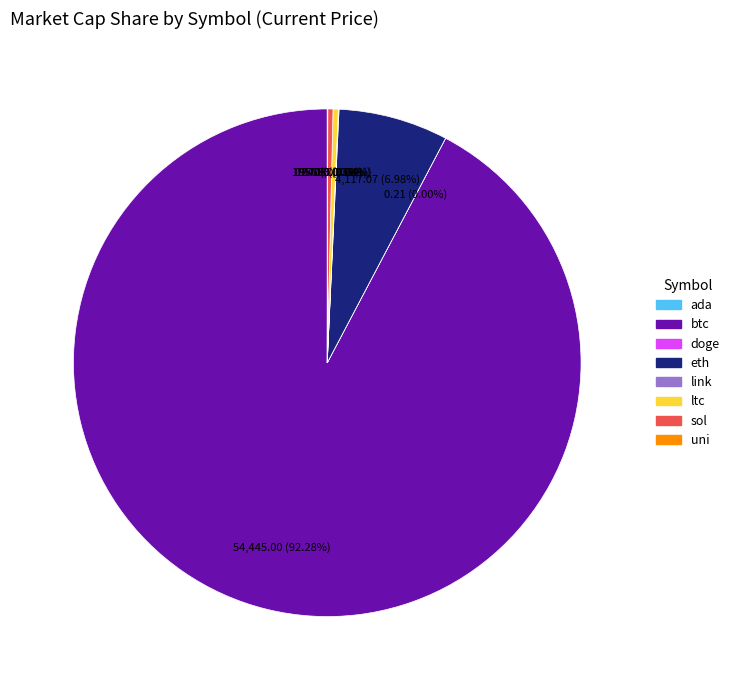

Which category accounts for the majority?

btc